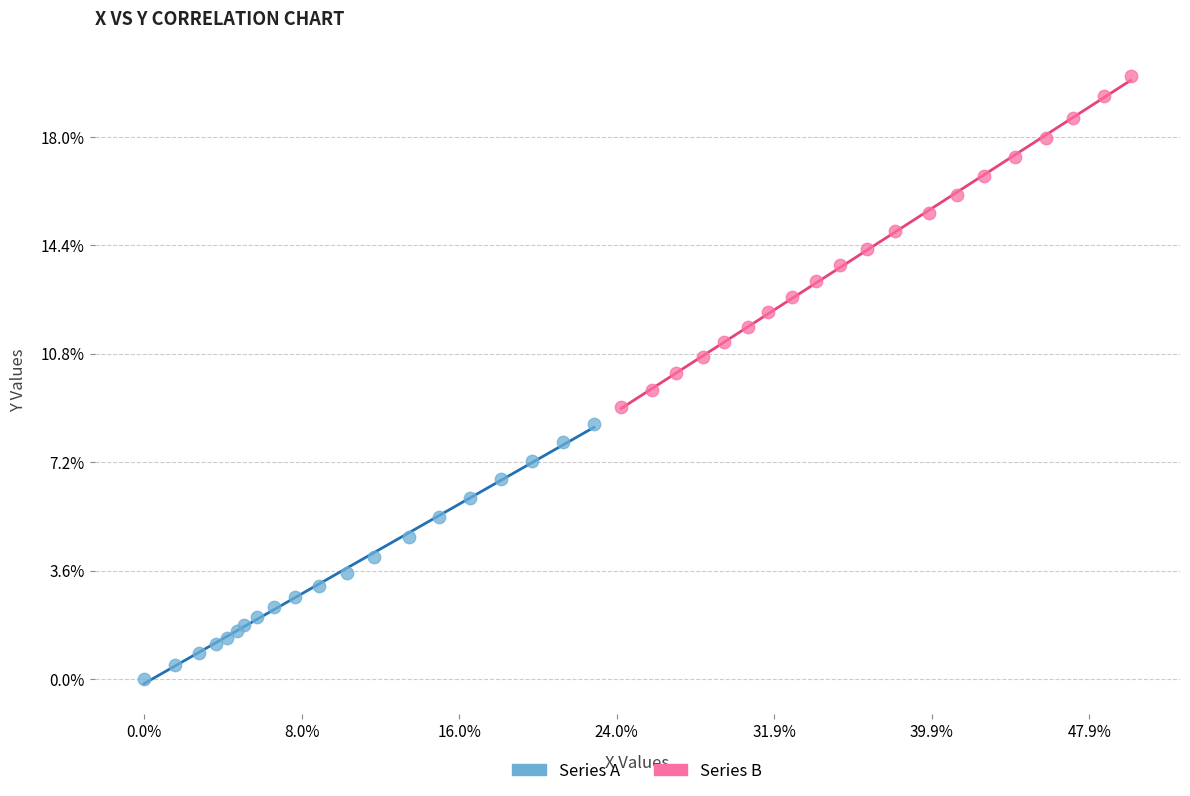

Which series contains the highest Y value?

Series B